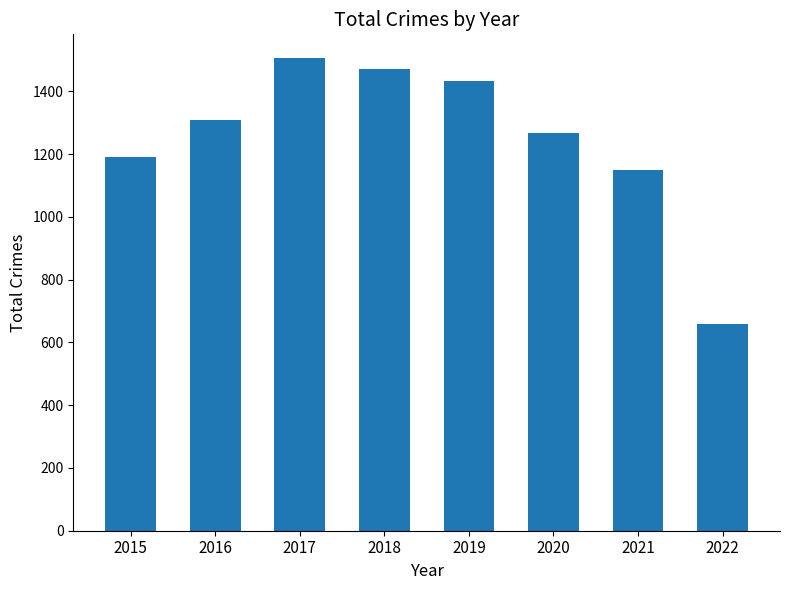

What is the ratio of the value at 2018 to the value at 2017?

1.0